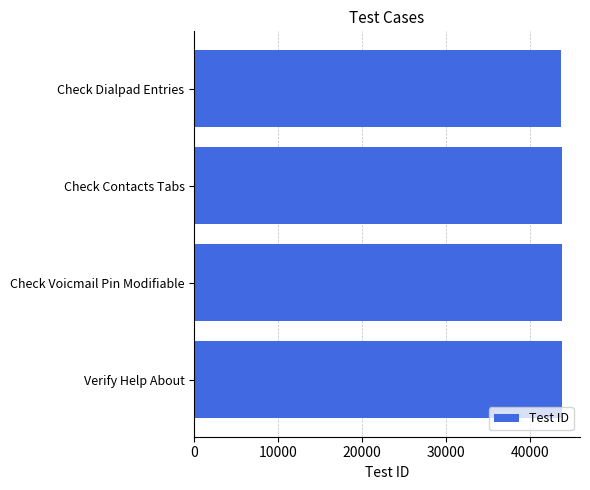

What is the label of the 2nd bar from the bottom?

Check Voicmail Pin Modifiable